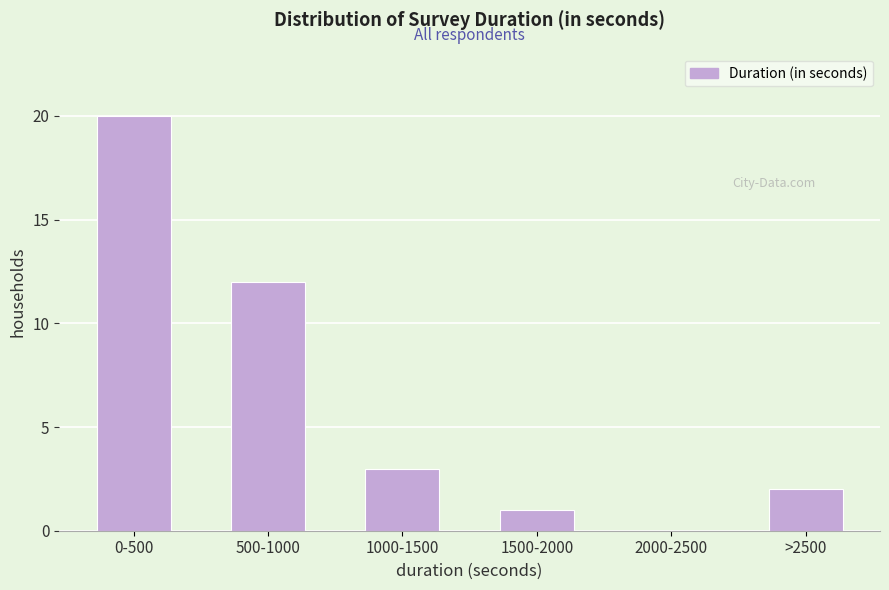

Reading left to right, extract all data points from this chart.

0-500=20	500-1000=12	1000-1500=3	1500-2000=1	2000-2500=0	>2500=2